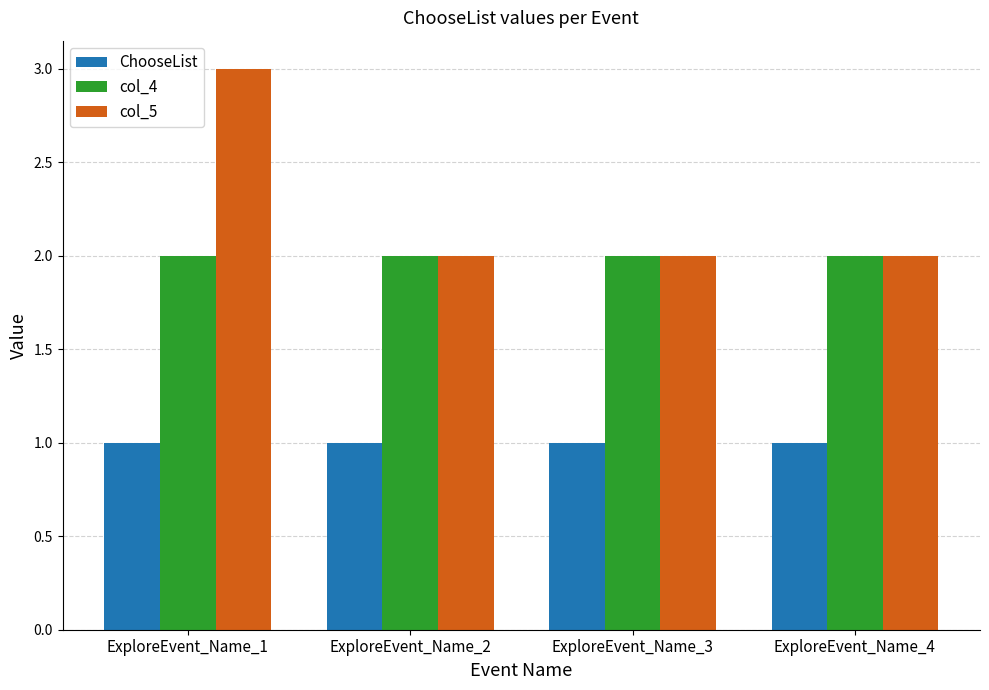

Between ExploreEvent_Name_1 and ExploreEvent_Name_4, which series saw the biggest shift?

col_5